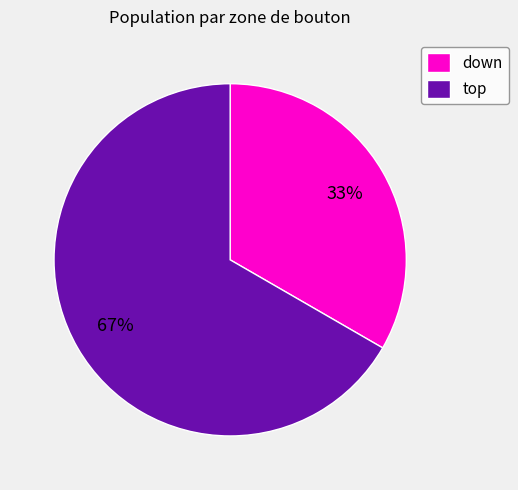

How many slices are in this pie chart?

2